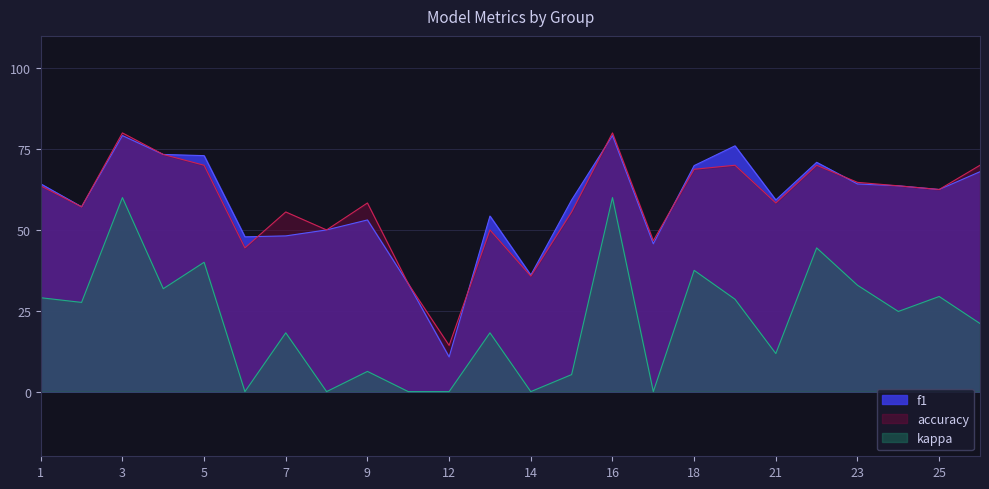

Which series has the largest range (max minus min)?

f1